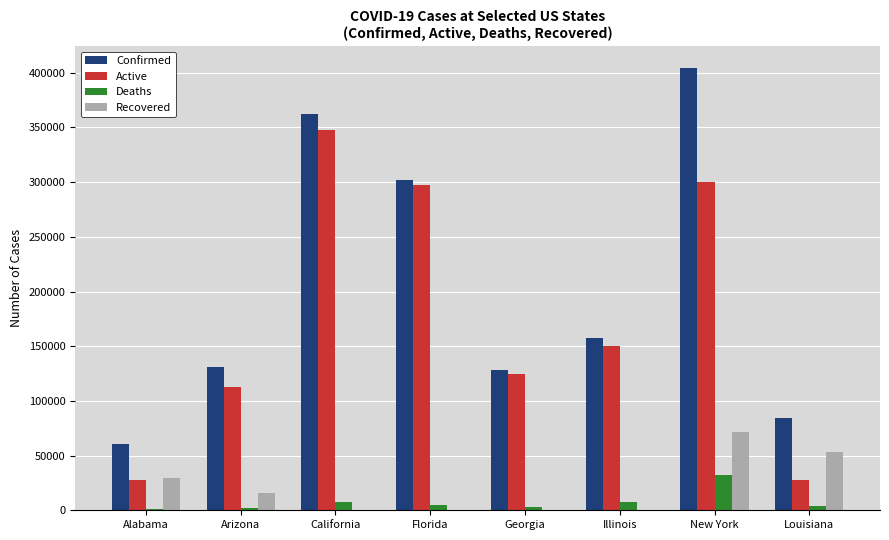

Count the number of categories in the chart.

8